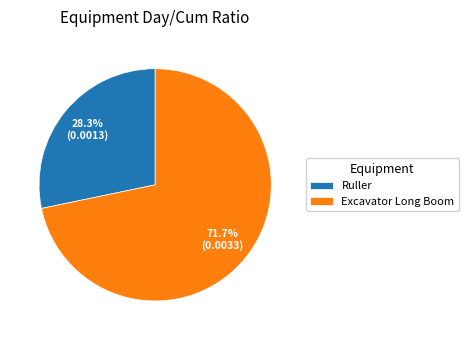

Count the number of slices in the pie.

2